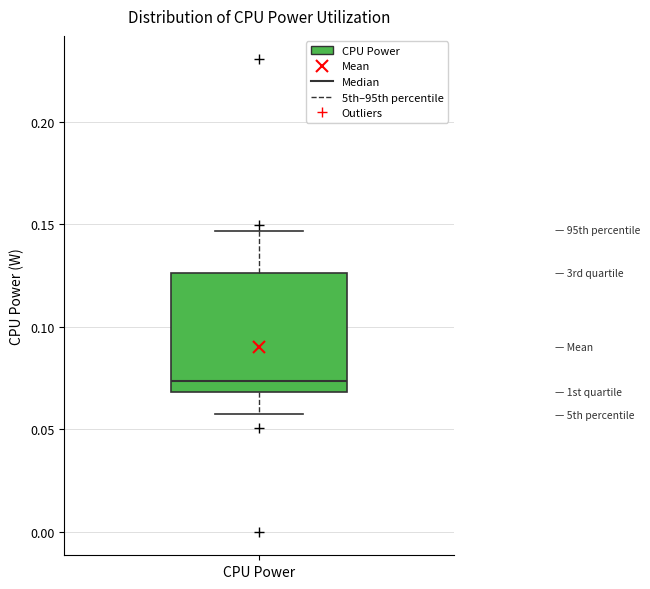

Transcribe this box plot: give where the median line is, the range the box spans, and where the two whiskers end, as read against the y-axis. The values are not printed on the chart, so give them approximately, as read against the axis.

median 0.075, box 0.070 to 0.125, whiskers 0.060 to 0.145